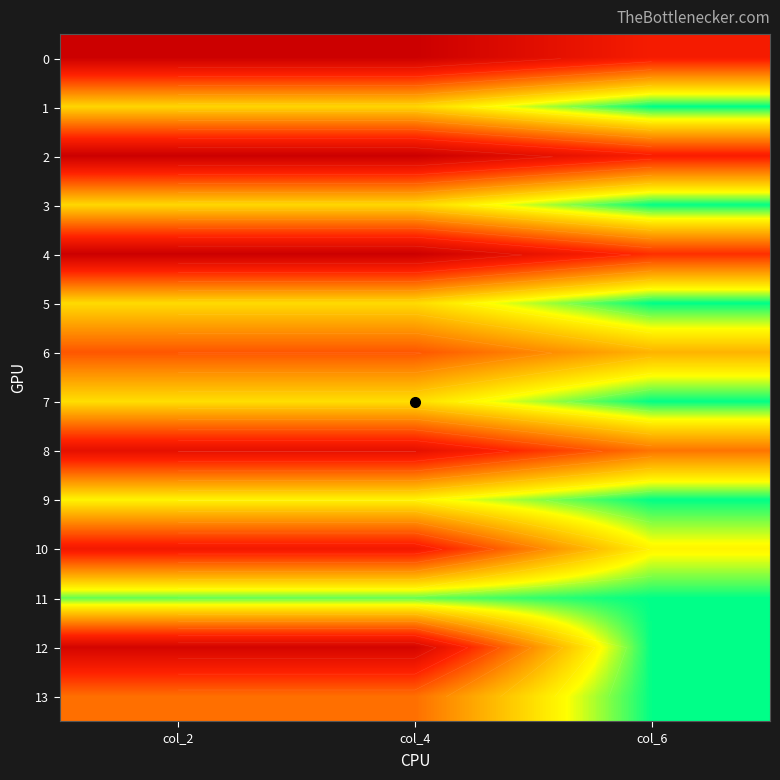

What is the spread (max minus min) of values at col_6?

407